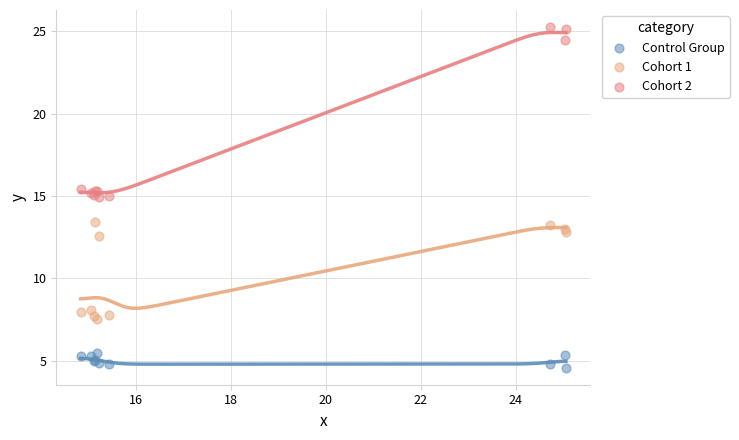

What are all the series names shown in the legend?

Control Group, Cohort 1, Cohort 2